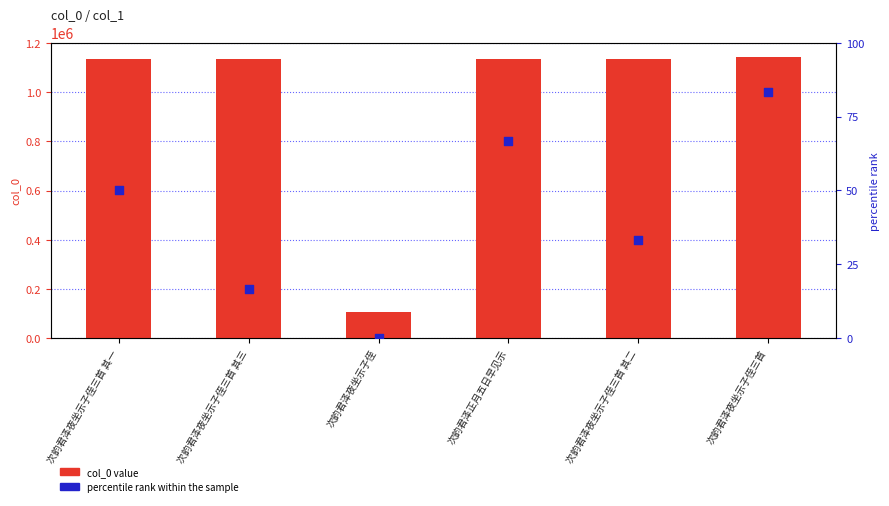

Which series has the widest spread of Y values?

col_0 value